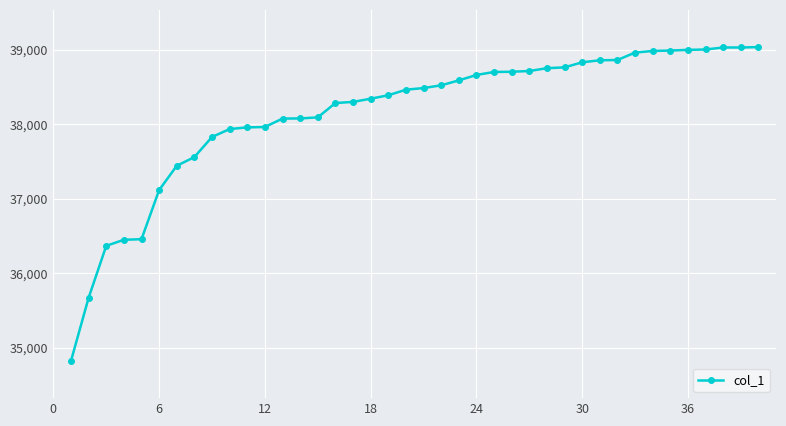

What is the value of the 37th point from the left?

39004